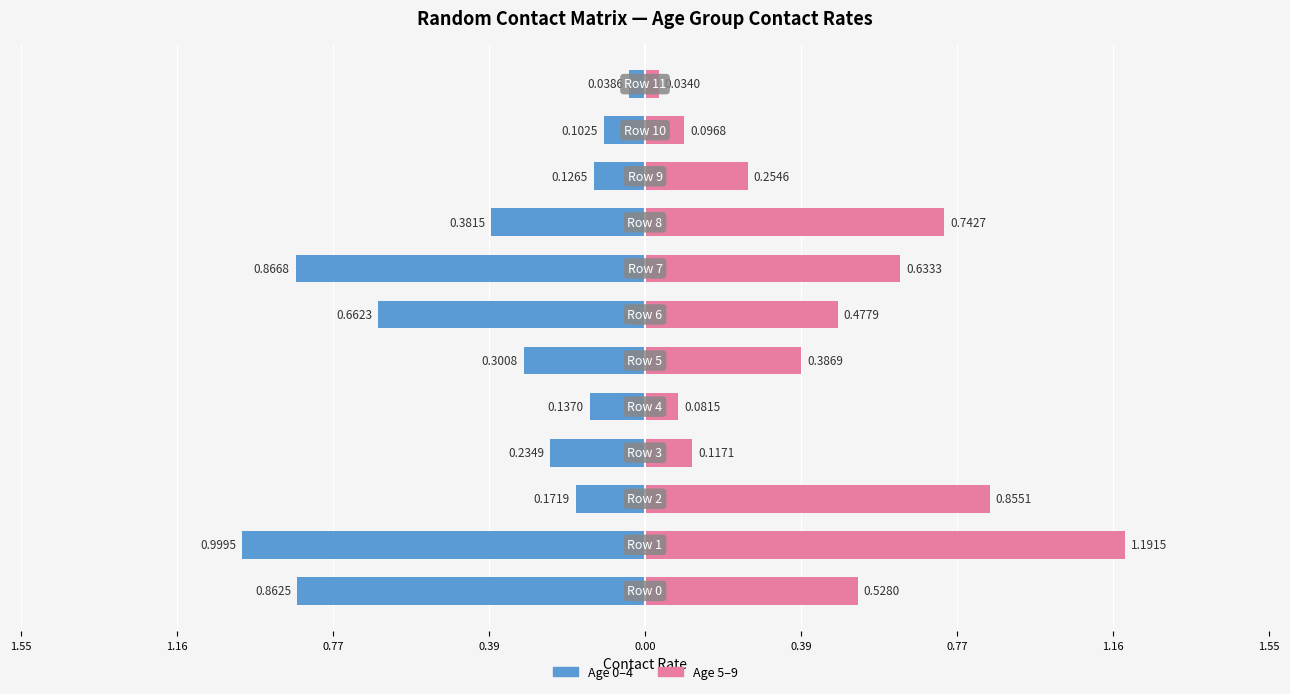

Rank the series by their maximum value, from lowest to highest.

Age 0-4, Age 5-9